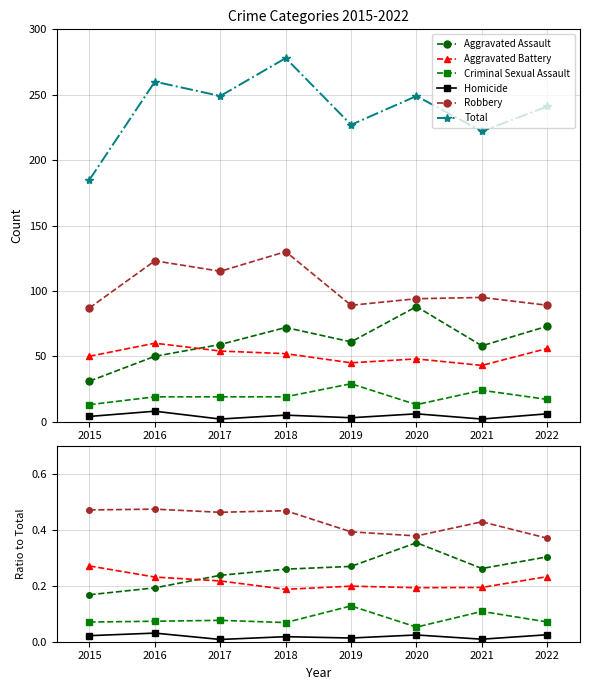

At how many categories does at least one series exceed 186?

7